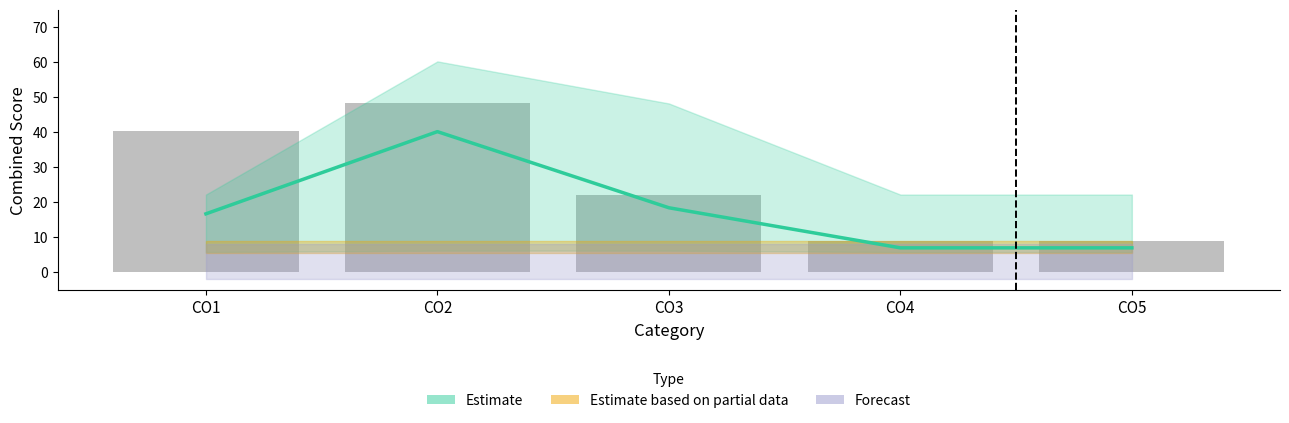

What is the change in value from CO2 to CO4?

-33.2